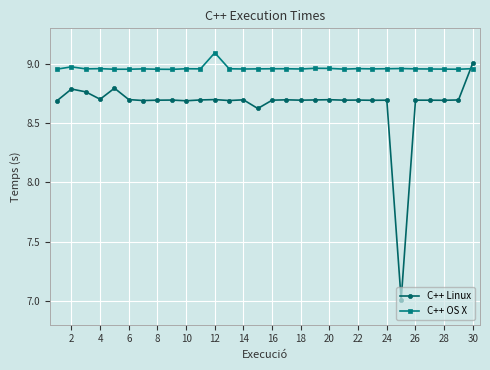

True or false: C++ Linux has more than 2 interior local peaks.

True